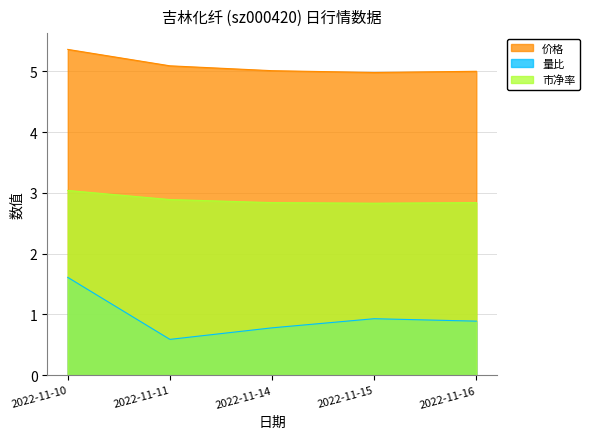

How many interior local valleys does the 价格 series have?

1